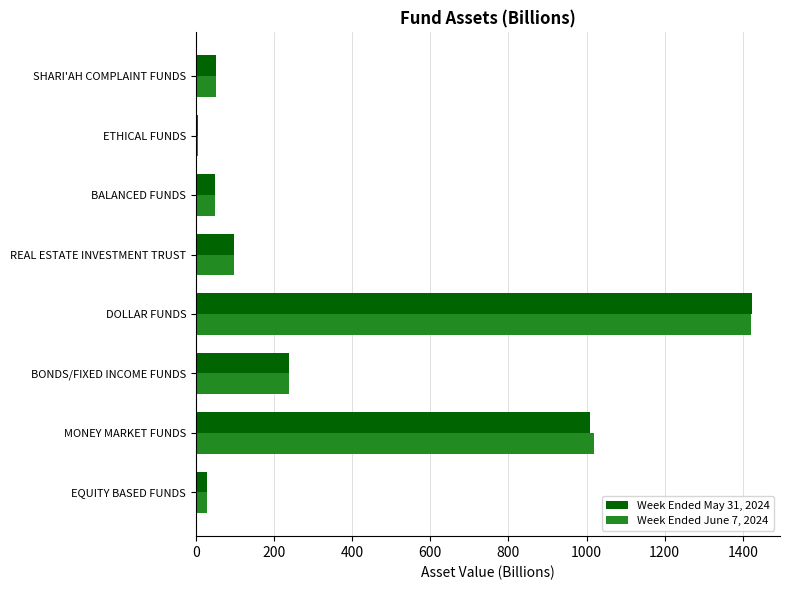

Is it true that Week Ended June 7, 2024 equals 1019.3 at MONEY MARKET FUNDS?

True